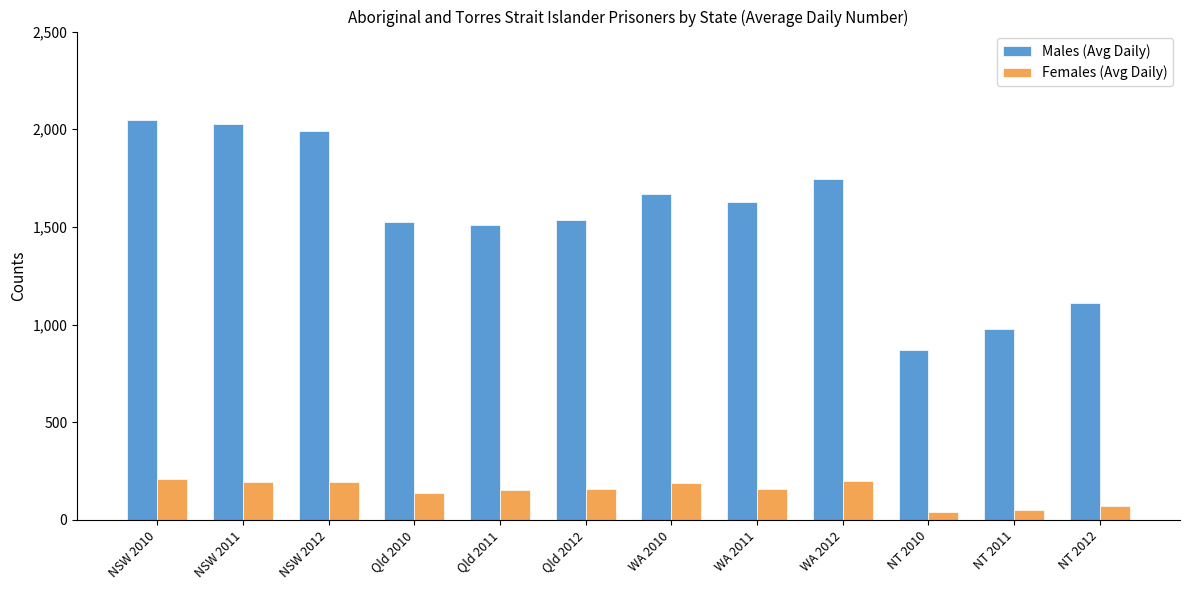

The Males (Avg Daily) series shows 2052 at Qld 2010. True or false?

False